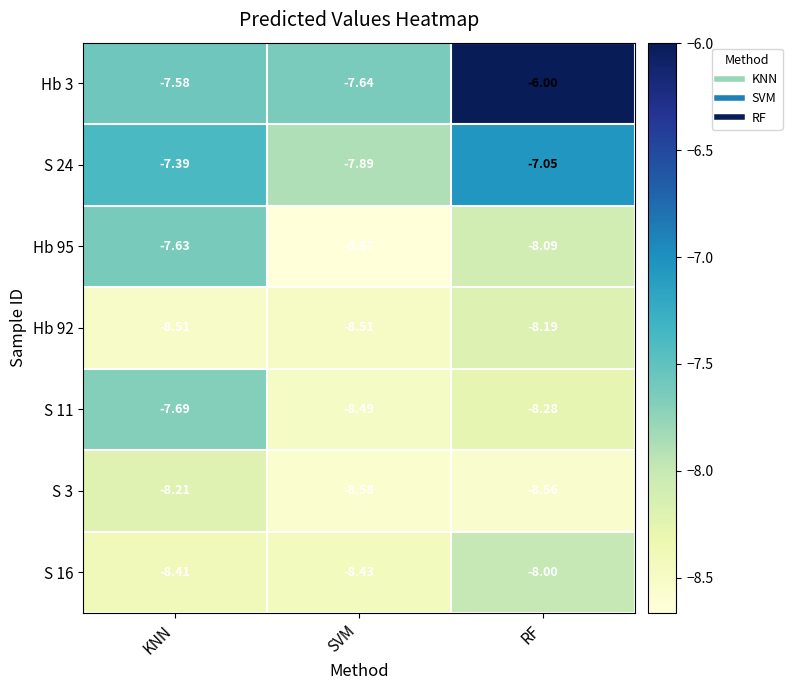

Where is S 11 nearest to the value -8?

RF